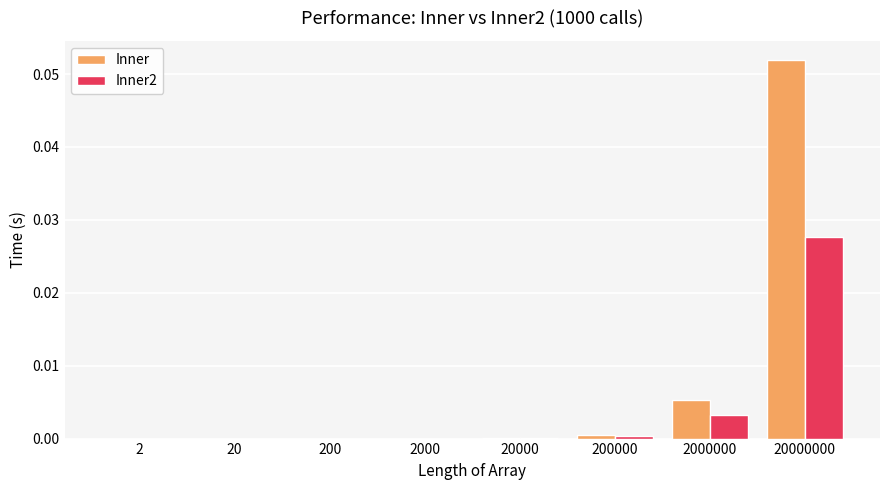

At which category is the sum across all series the highest?

20000000